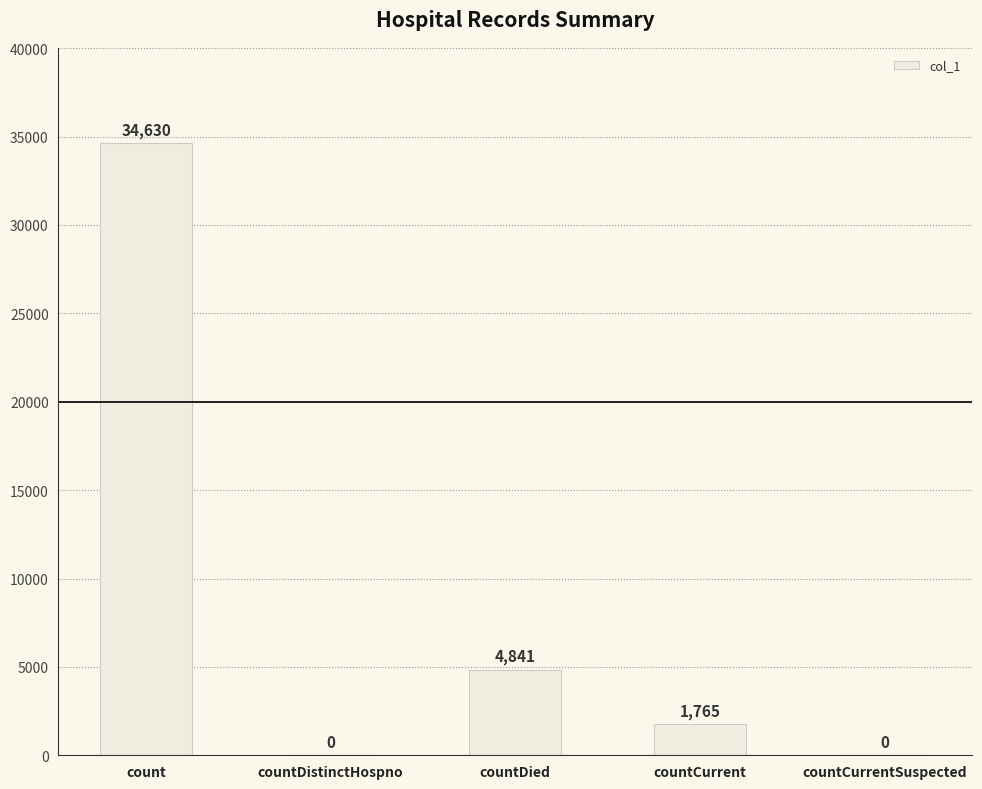

Reading left to right, transcribe all the data shown in this chart.

count=34630	countDistinctHospno=0	countDied=4841	countCurrent=1765	countCurrentSuspected=0